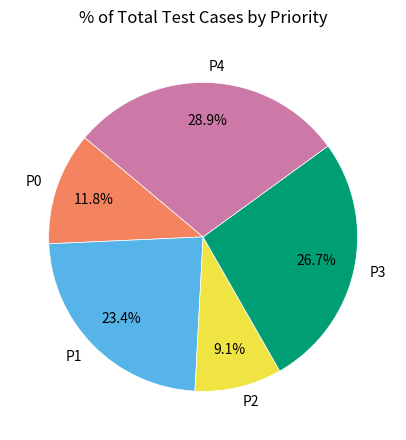

To the nearest percent, what is the average slice percentage?

20%